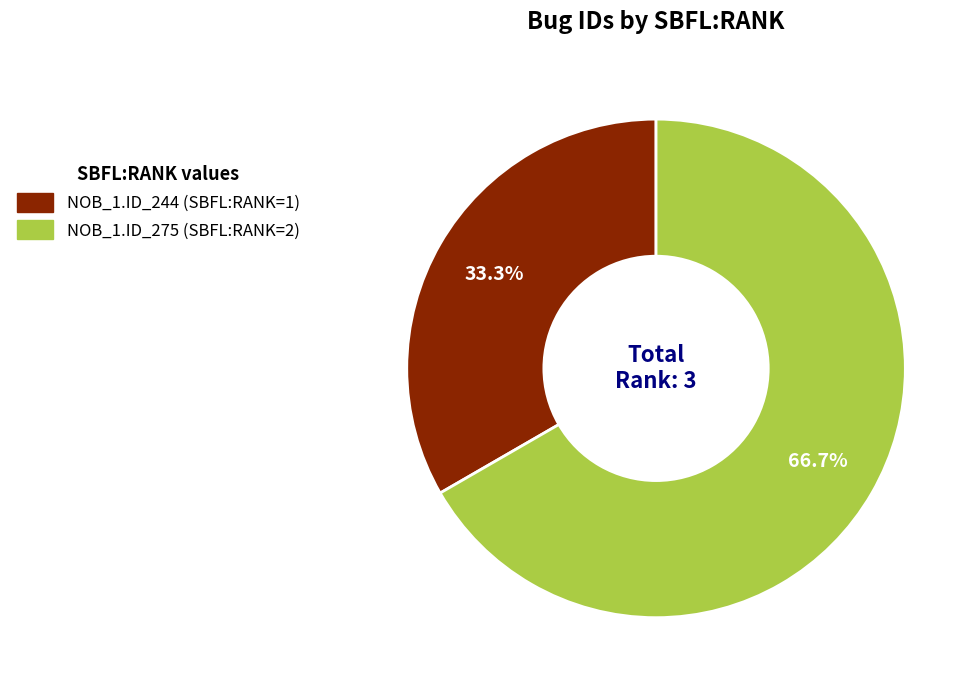

Does any single category account for the majority?

Yes